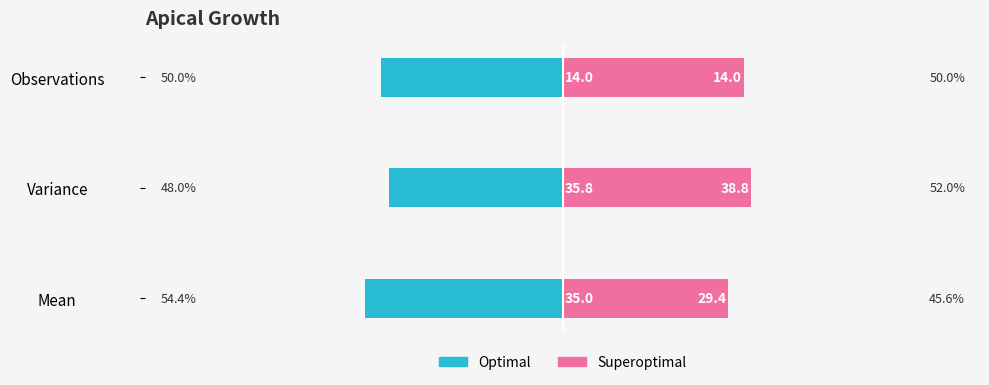

Which has a higher value, Mean or Variance?

Variance